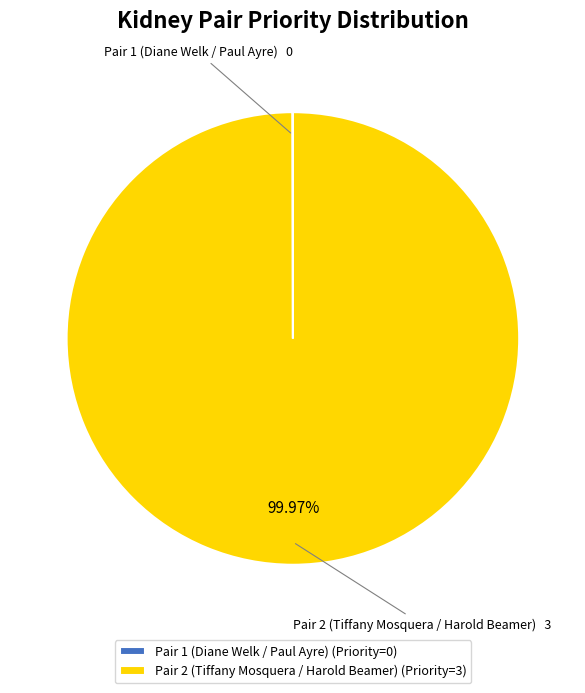

To the nearest percent, what percentage of the pie is Pair 2 (Tiffany Mosquera / Harold Beamer)?

100%